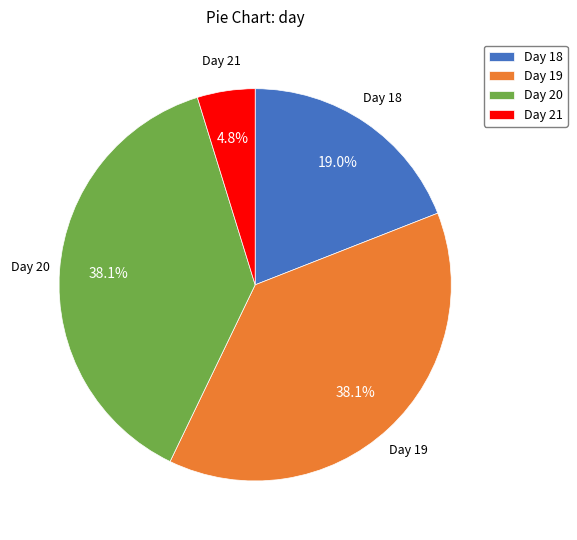

What percentage do Day 18 and Day 21 together represent?

23.8%